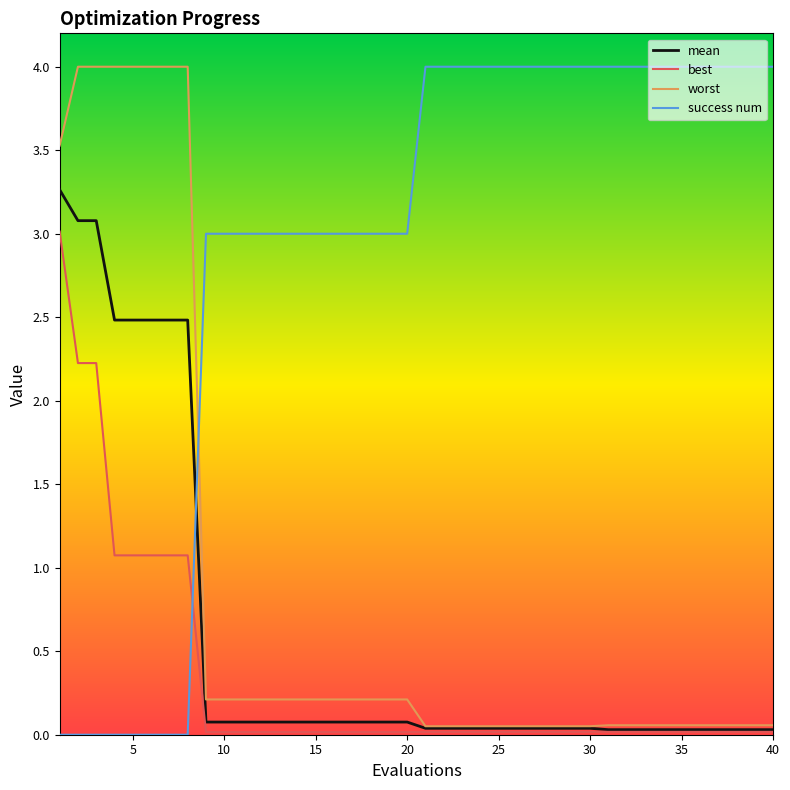

How many lines are shown in the chart?

4